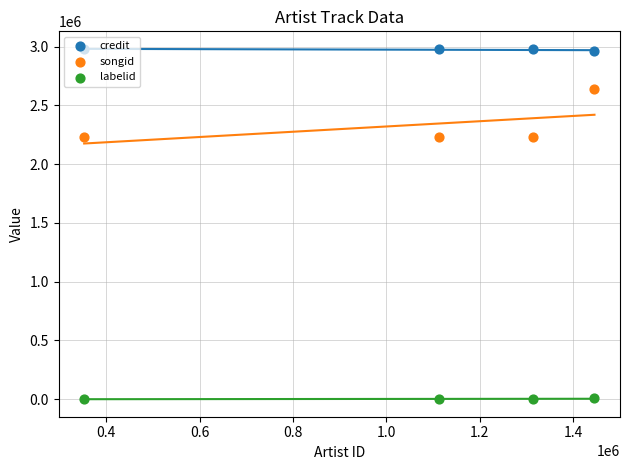

Which series reaches the maximum Y coordinate?

credit